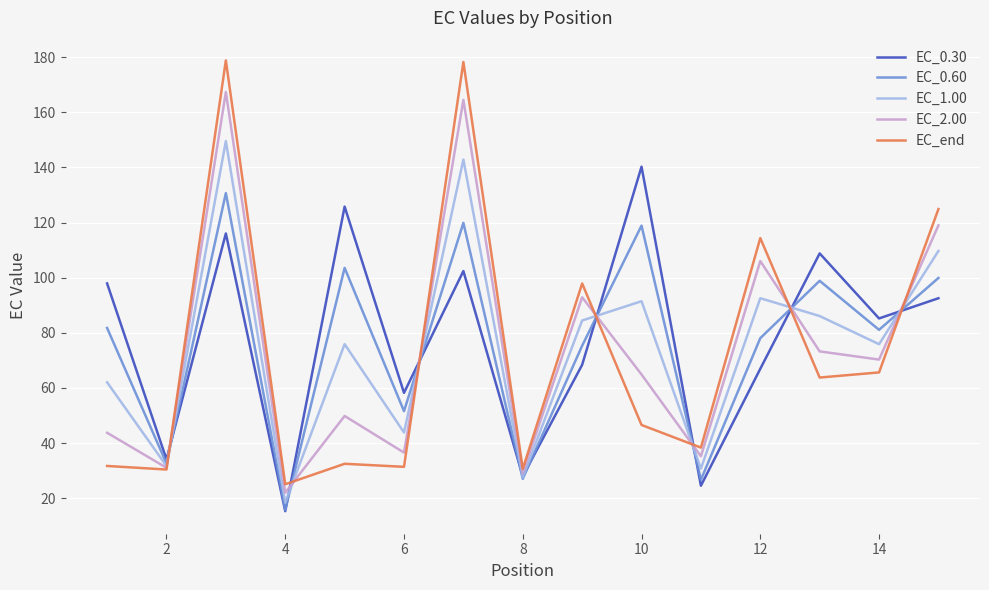

How many lines are shown in the chart?

5